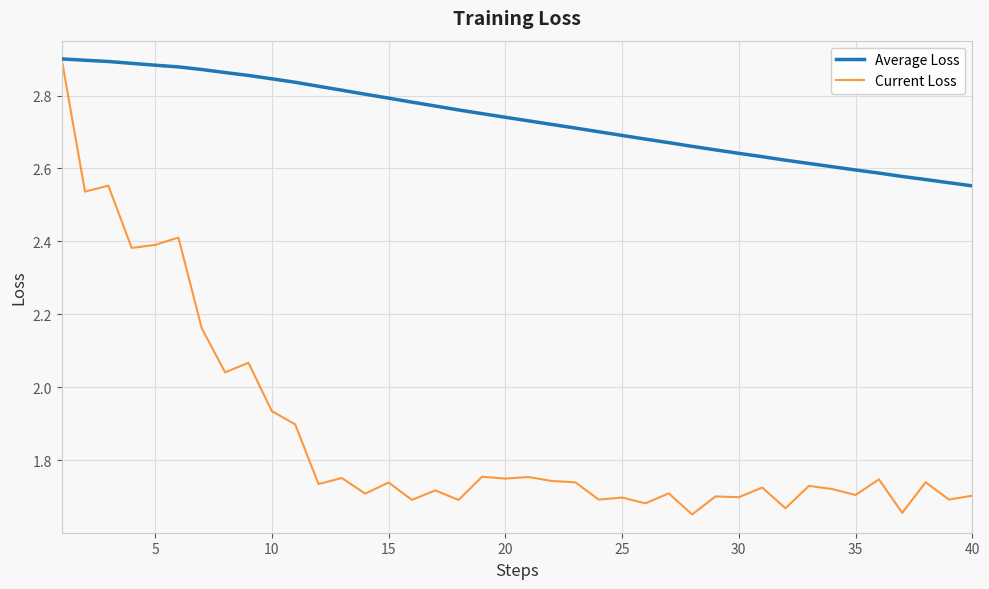

List the series in order of their overall mean, highest first.

Average Loss, Current Loss